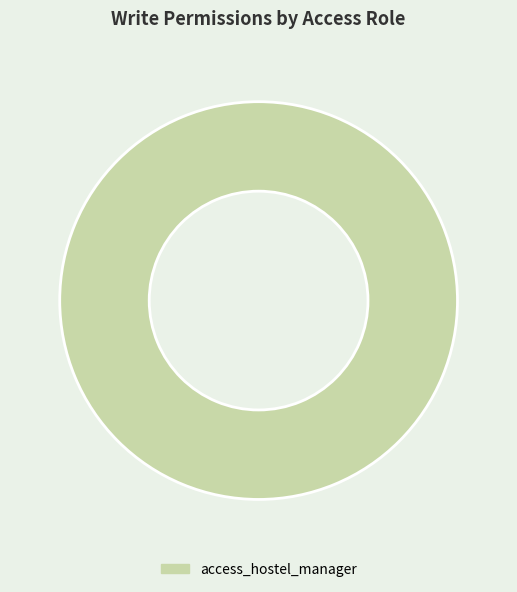

How many slices are in this pie chart?

1